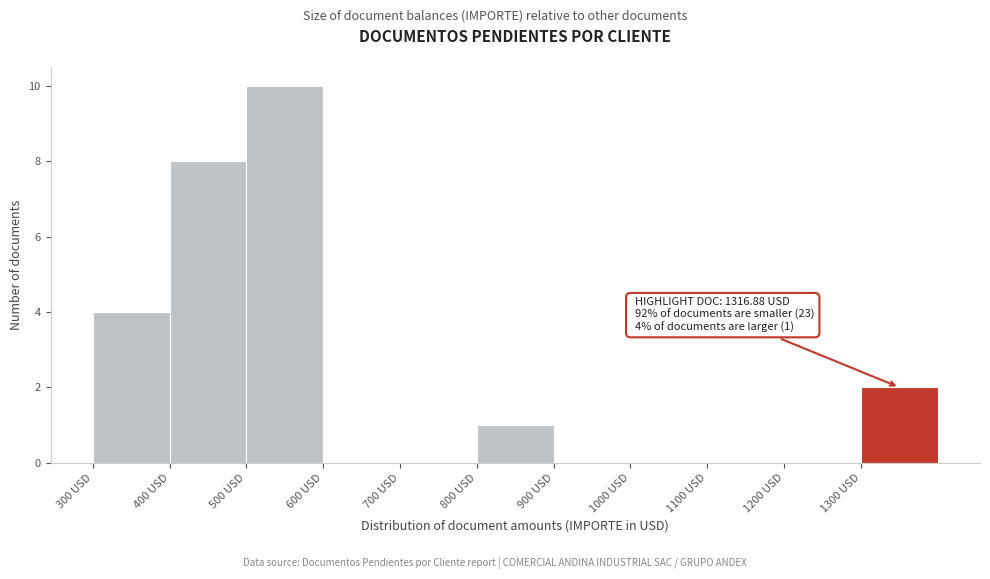

Over which range of the x-axis is the bar tallest?

500 to 600